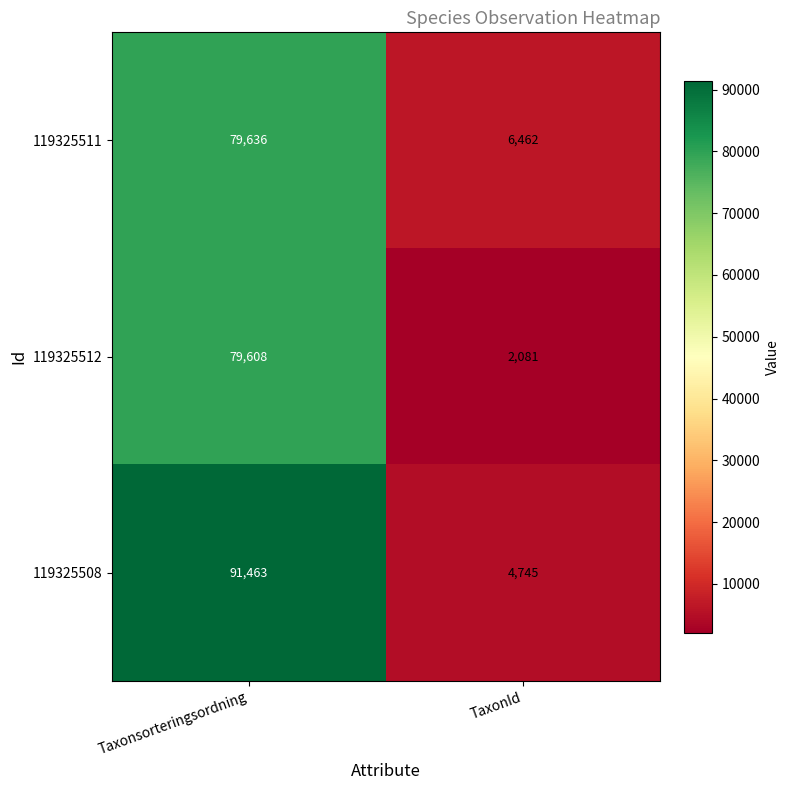

True or false: 119325511 has a value of 4061 at TaxonId.

False